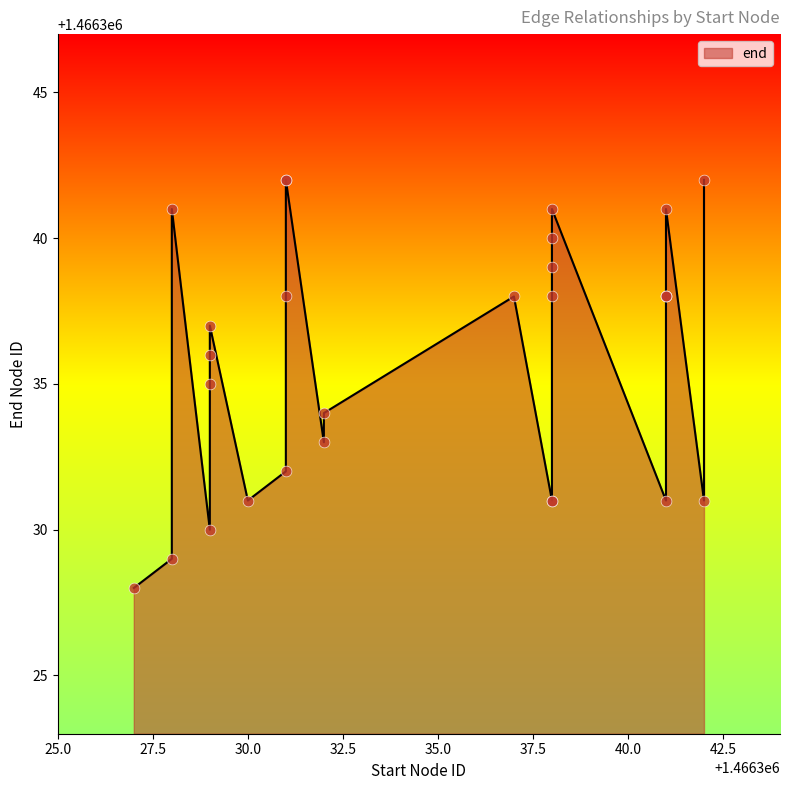

What is the change in value from 1466332 to 1466331?

+5